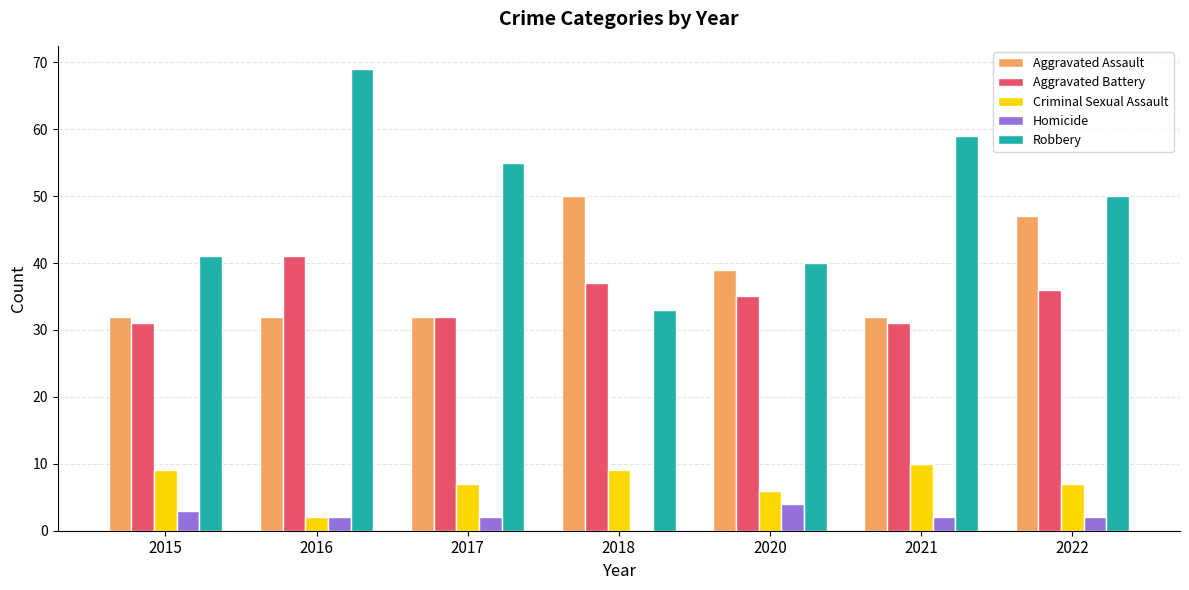

Is the value of Aggravated Battery at 2018 greater than the value of Aggravated Assault at 2016?

Yes